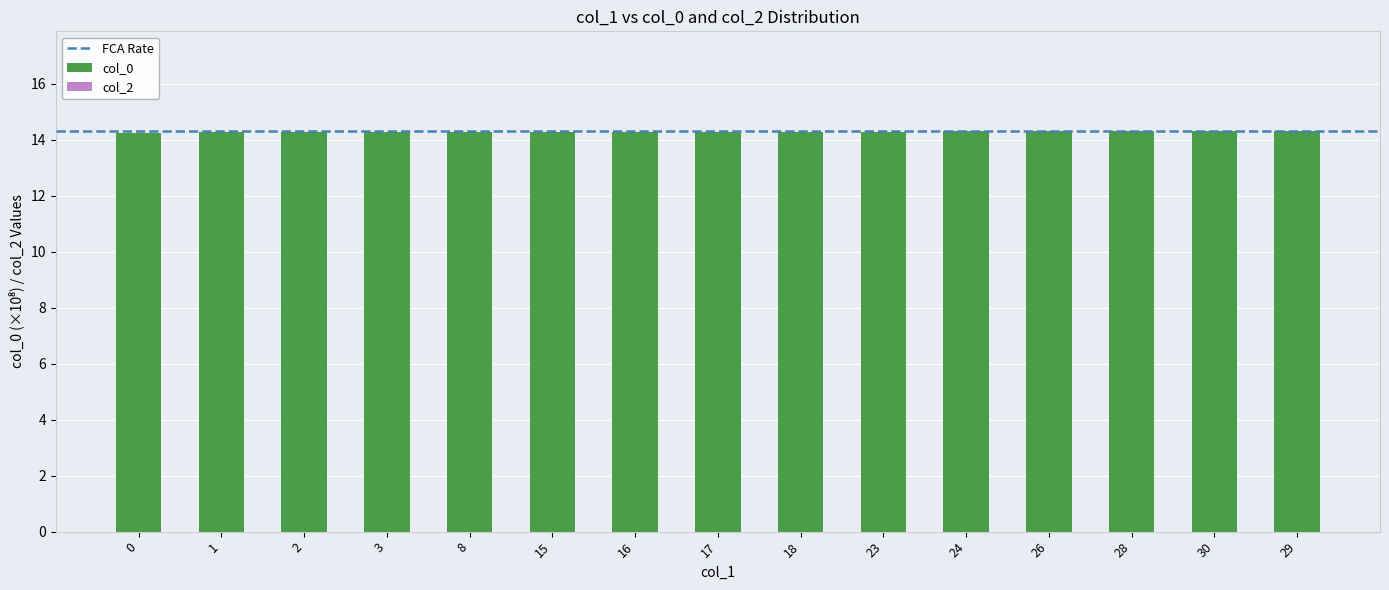

What value does the data have at 28?

14.3